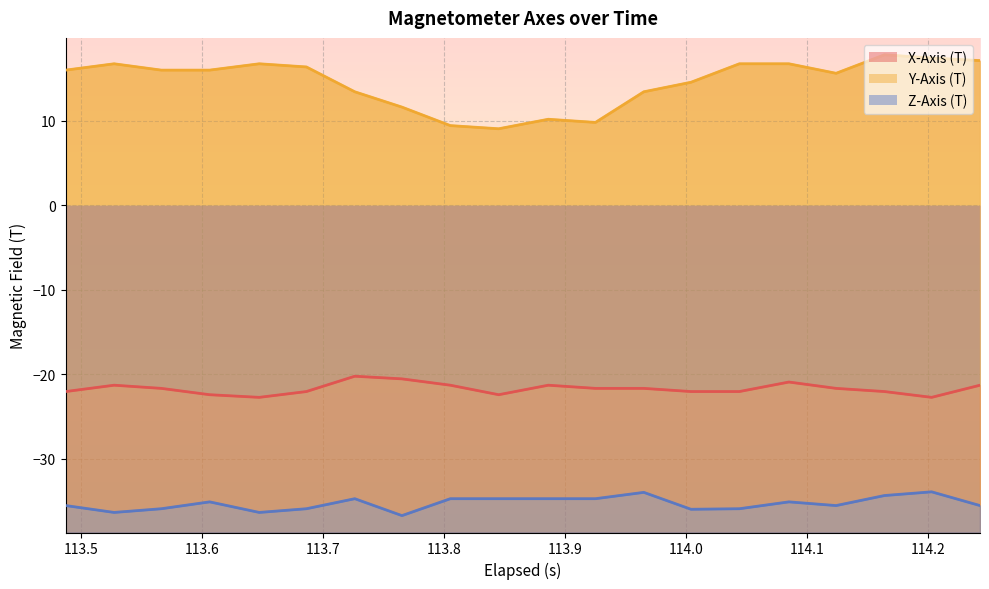

Which series has the largest range (max minus min)?

Y-Axis (T)